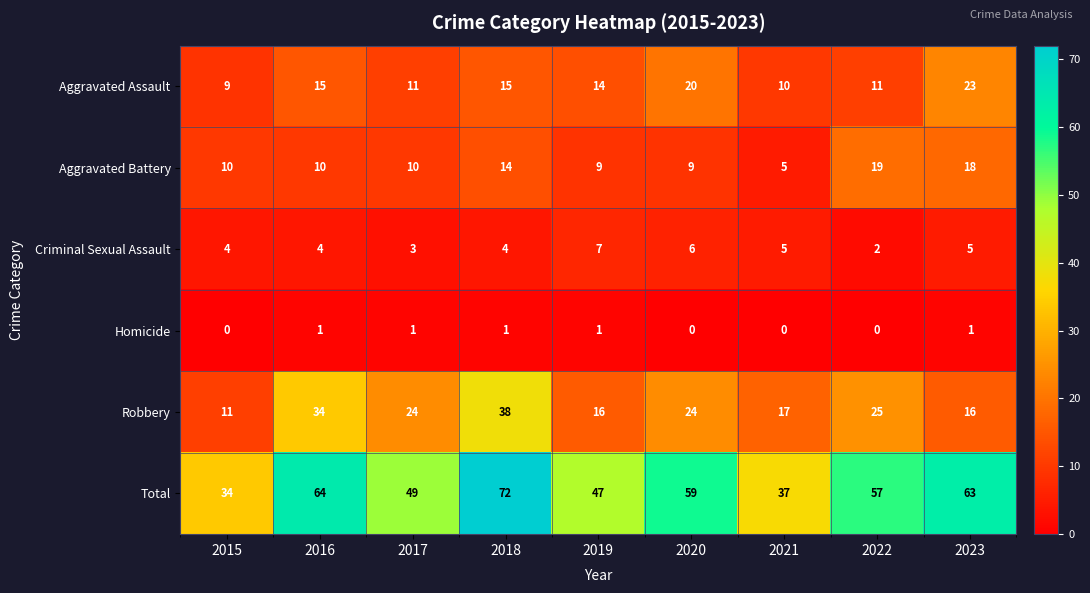

Which label corresponds to the largest value in the chart?

2018